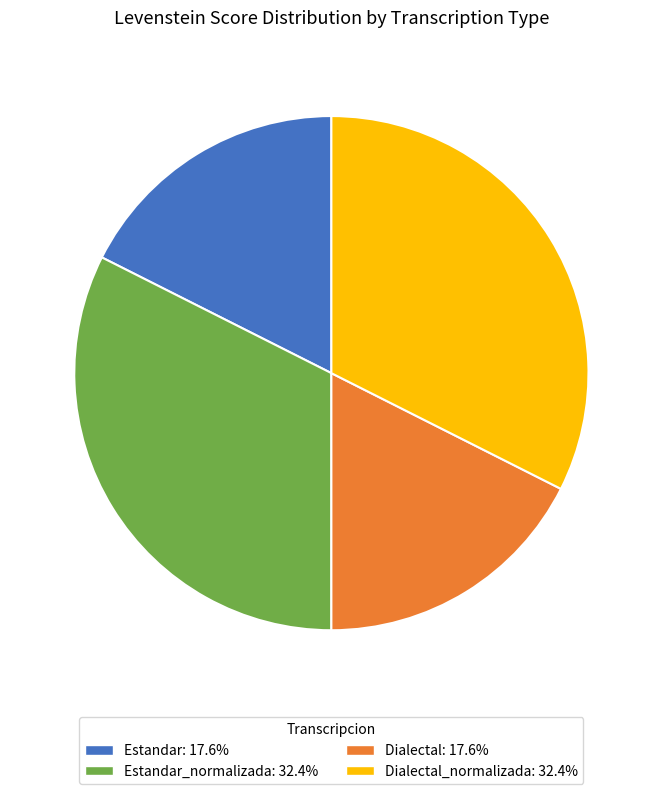

Is the sum of Dialectal_normalizada: 32.4% and Estandar_normalizada: 32.4% greater than half?

Yes